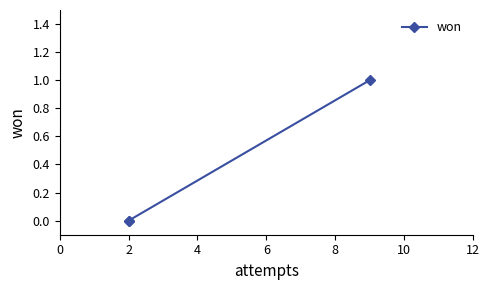

Is it true that the value at 0 is 1?

False